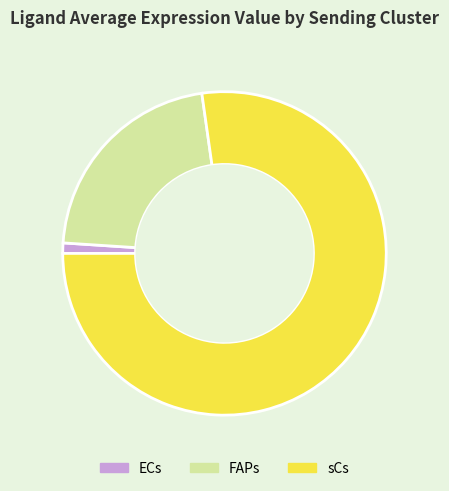

What is the ratio of the value at FAPs to the value at sCs?

0.3